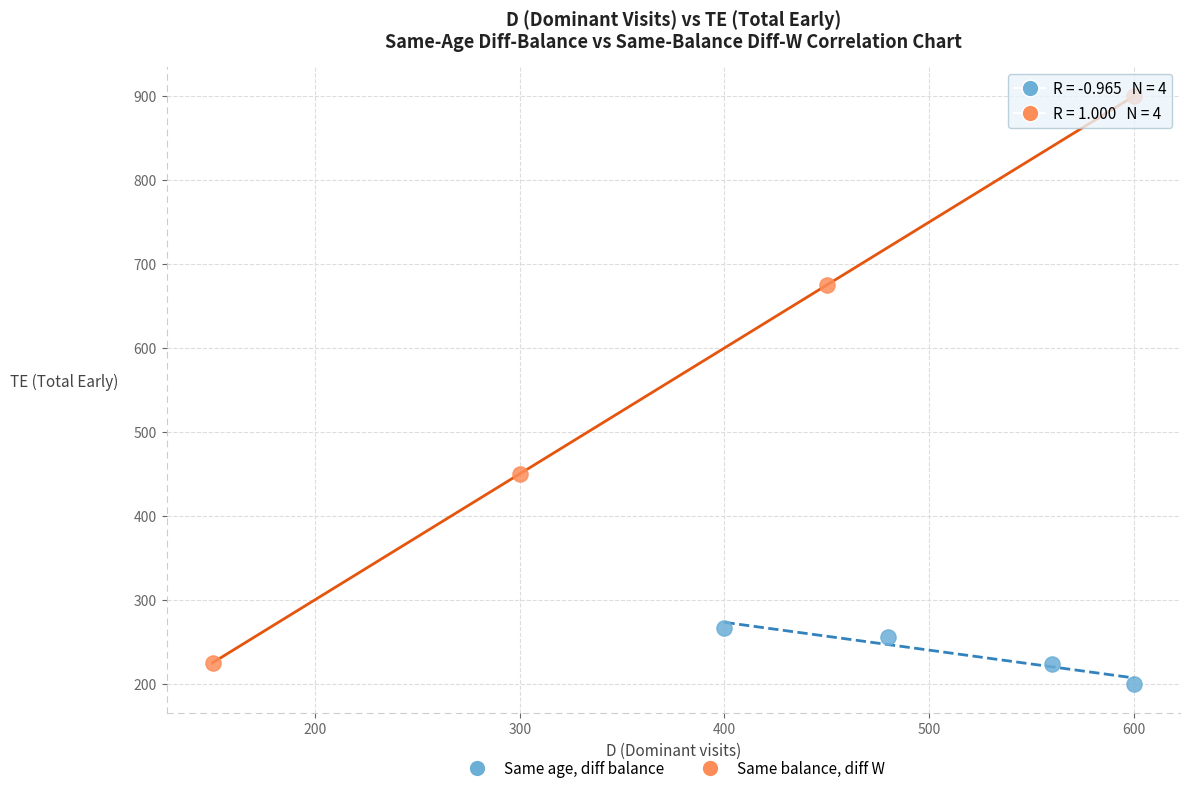

Which series has the widest spread of Y values?

Same balance, diff W